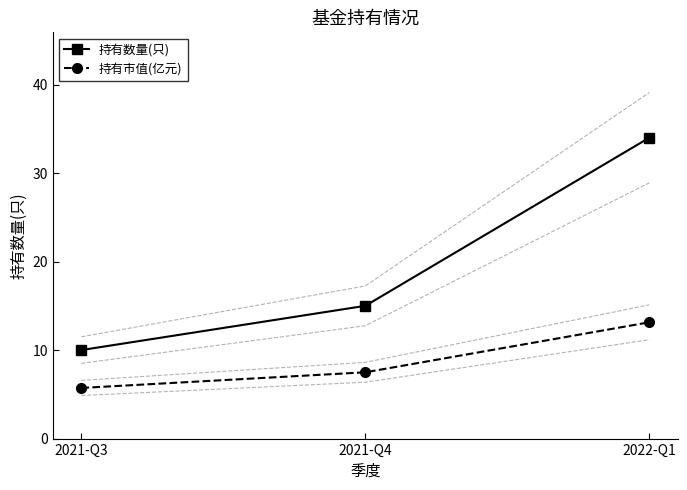

Reading right to left, extract all data points from this chart.

持有数量(只): 34.0	15.0	10.0
持有市值(亿元): 13.1	7.5	5.7